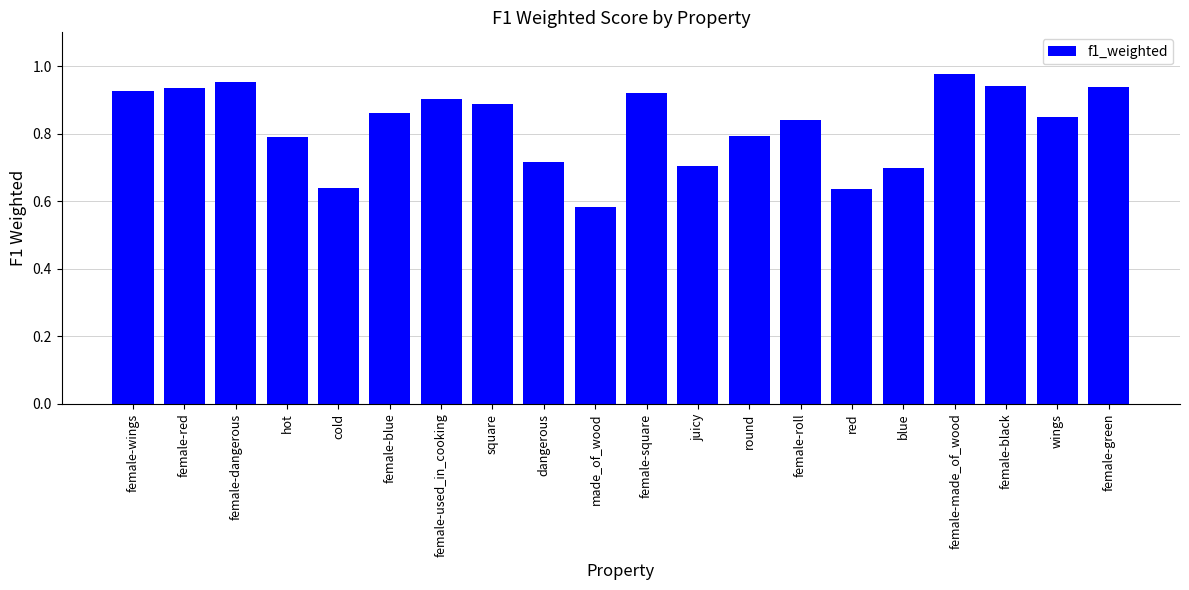

What is the sum of all values?

16.5